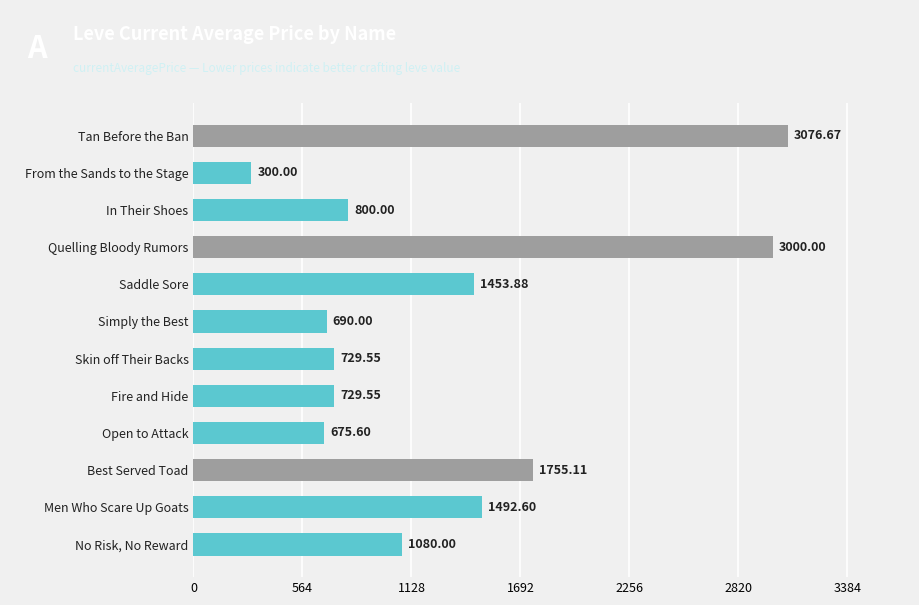

How many bars are there in total?

12